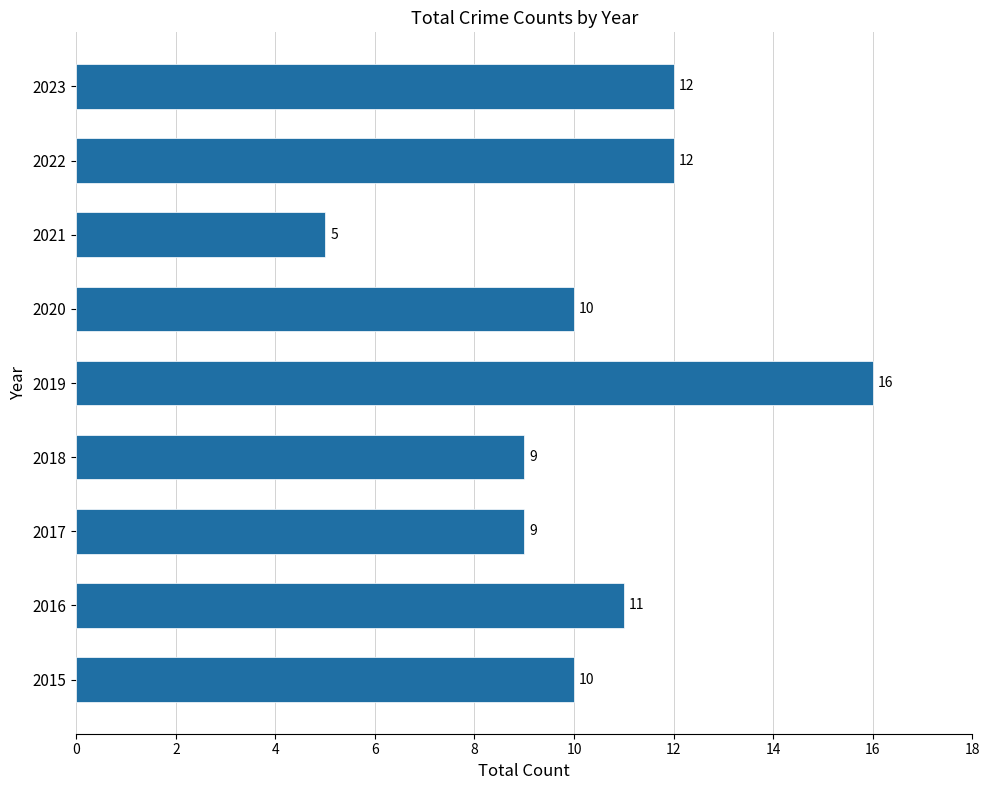

What is the difference between the second highest and second lowest values?

3